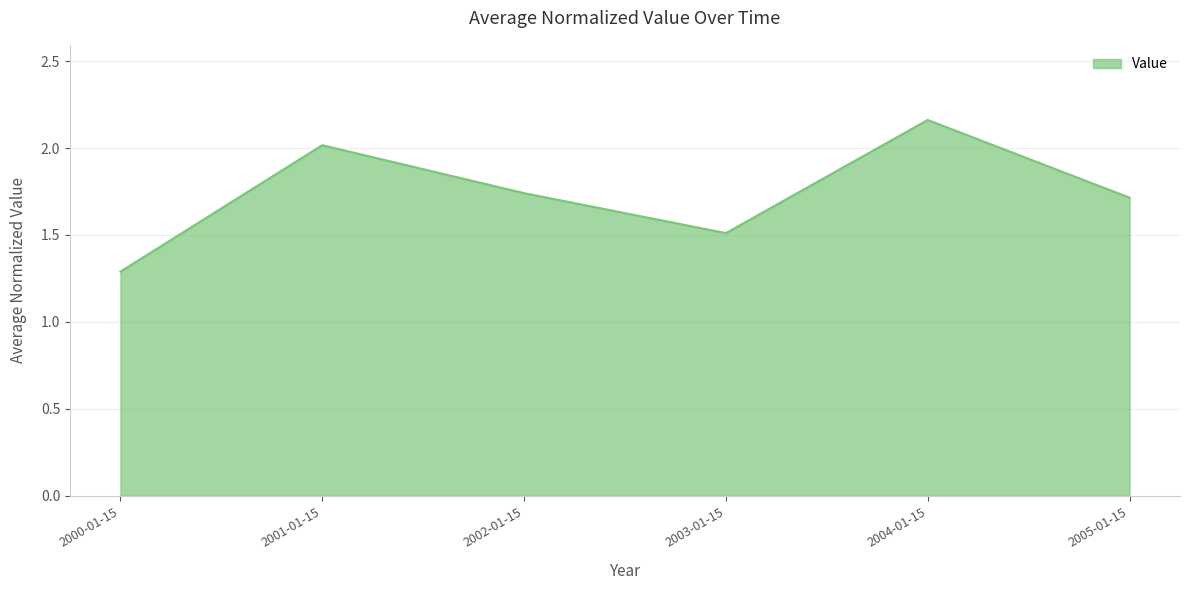

What is the minimum value shown in the chart?

1.3